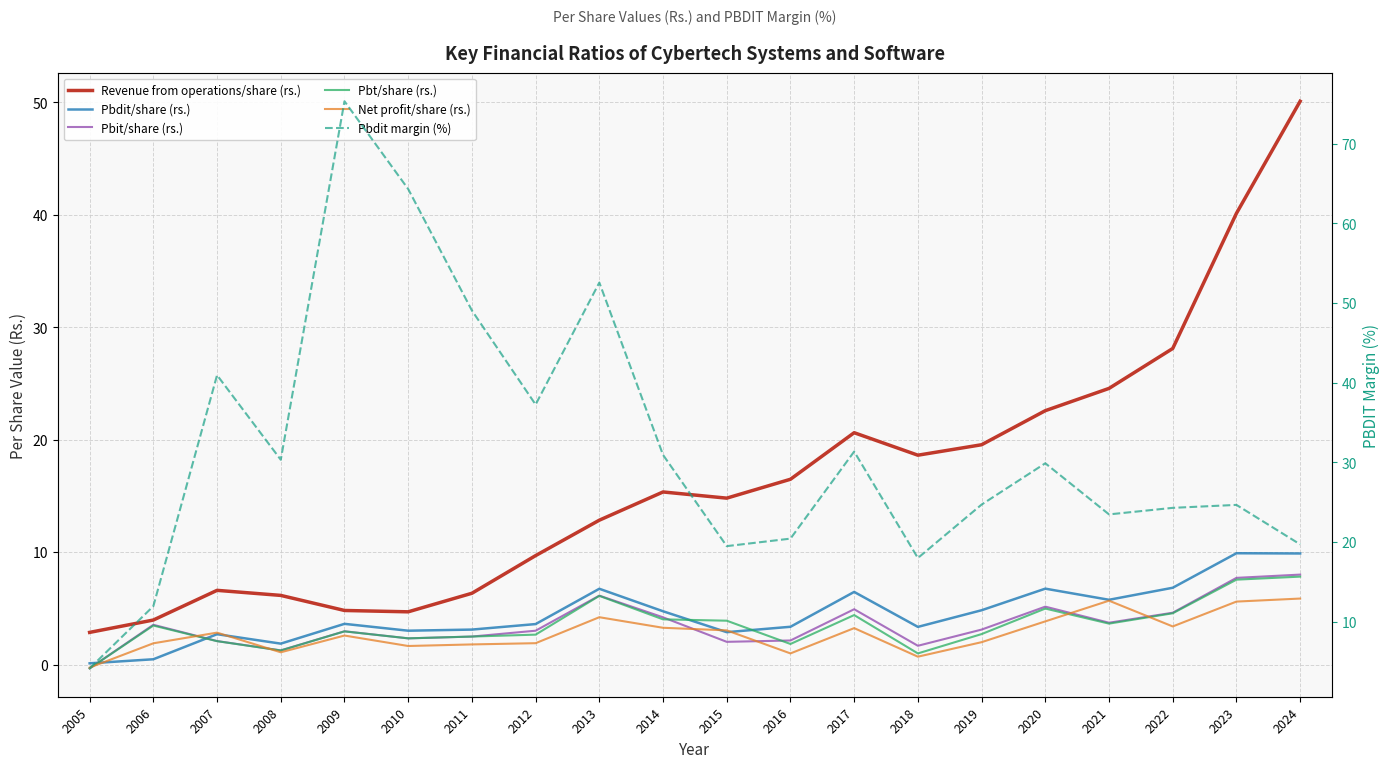

At which category does Pbt/share (rs.) reach its first local peak?

2006